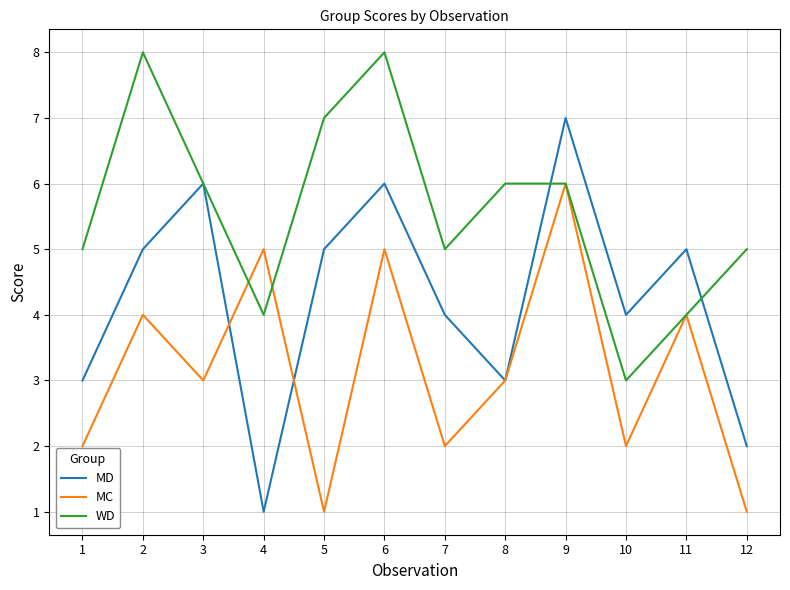

Is it true that MD equals 10 at 6?

False